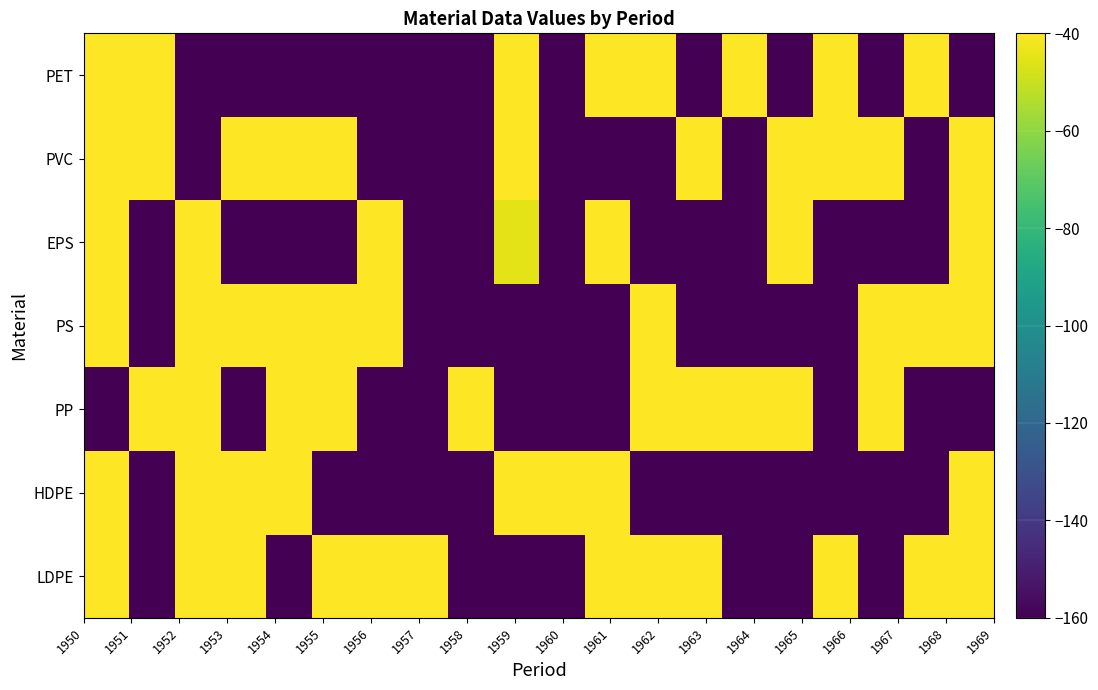

Reading left to right, extract all data points from this chart.

LDPE: 14391.7	-3333.2	18869.1	10340.4	-21567.2	25059.5	13713.8	15032.2	-19772.0	-2724.5	-6934.5	22475.0	7510.2	16973.4	-3093.3	-14528.5	2787.4	-23173.2	17231.0	6864.8
HDPE: 13492.3	-7855.3	24739.0	20635.3	14565.9	-16313.0	-1920.4	-24291.9	-18447.4	9522.9	12787.4	24570.3	-9373.5	-7012.4	-1770.4	-16586.3	-19736.4	-1445.2	-14605.9	8822.8
PP: -3424.5	17498.0	10493.6	-10025.4	17475.9	16021.4	-6052.2	-11297.0	9553.6	-19156.4	-15974.3	-26159.5	15077.7	8620.3	10752.8	14750.0	-2273.3	3536.3	-19154.0	-20490.6
PS: 8808.2	-1629.0	3350.9	13917.9	7026.3	2734.2	3031.9	-10470.6	-24918.8	-3447.5	-15197.9	-4938.7	18594.3	-14174.1	-23464.9	-11664.4	-11018.5	8465.1	2916.9	14917.6
EPS: 8591.9	-5051.9	16511.0	-17716.5	-25347.6	-21785.6	11662.4	-2116.6	-18018.0	-44.7	-18492.0	10285.0	-2948.2	-6393.7	-10599.6	6791.7	-7409.8	-21912.5	-20306.7	24333.5
PVC: 21453.1	10404.1	-12545.0	24658.5	14585.4	11313.1	-2838.7	-12208.0	-21510.1	21136.9	-2499.3	-15904.4	-10424.5	4030.6	-17258.1	18704.2	13515.2	11449.1	-3752.1	6574.4
PET: 4408.6	7886.6	-22022.1	-4493.6	-24287.7	-357.9	-9040.0	-18844.0	-21019.2	4596.2	-17465.0	22448.0	4248.0	-8140.3	4769.2	-25282.7	24216.9	-976.1	14916.1	-22112.7